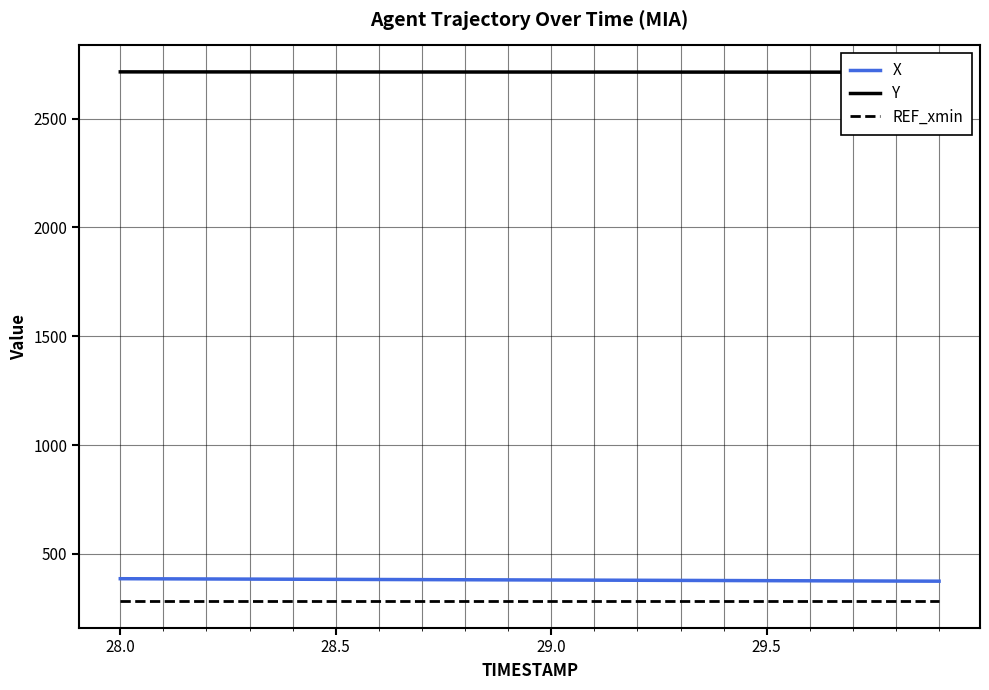

True or false: REF_xmin and X intersect in this chart.

False